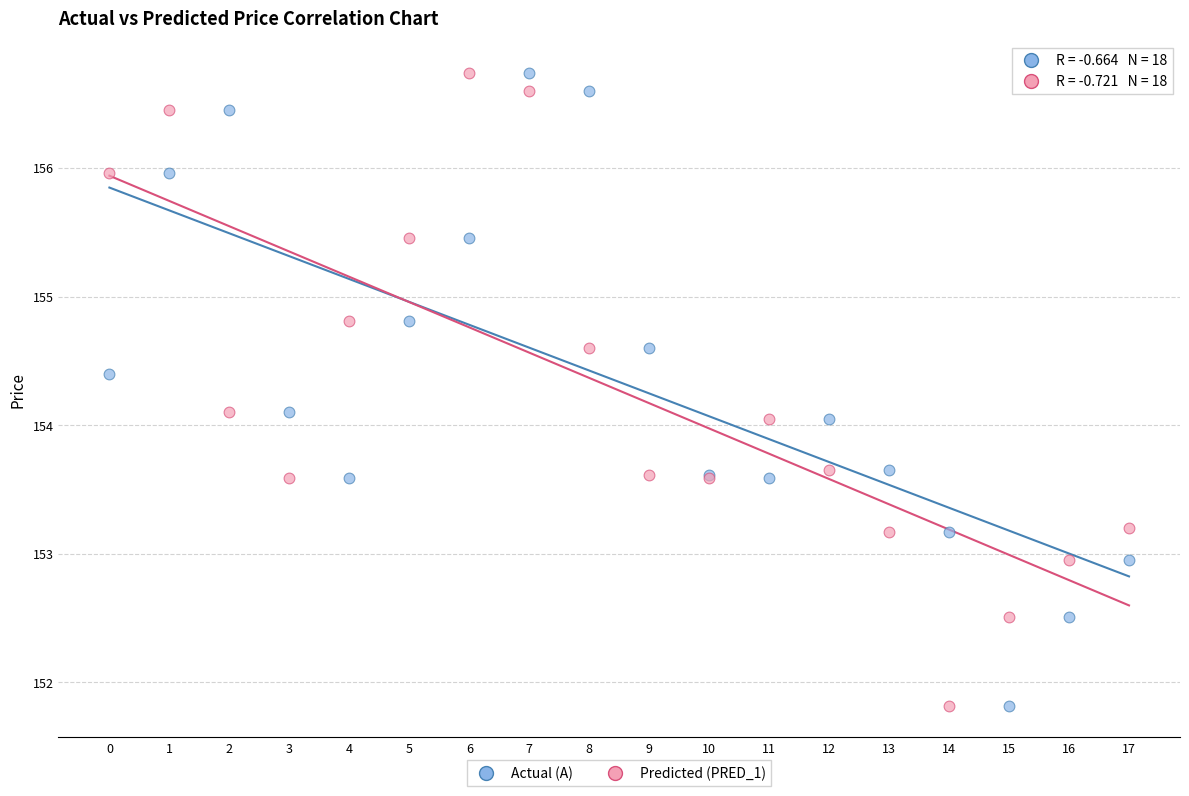

What are all the series names shown in the legend?

Actual (A), Predicted (PRED_1)